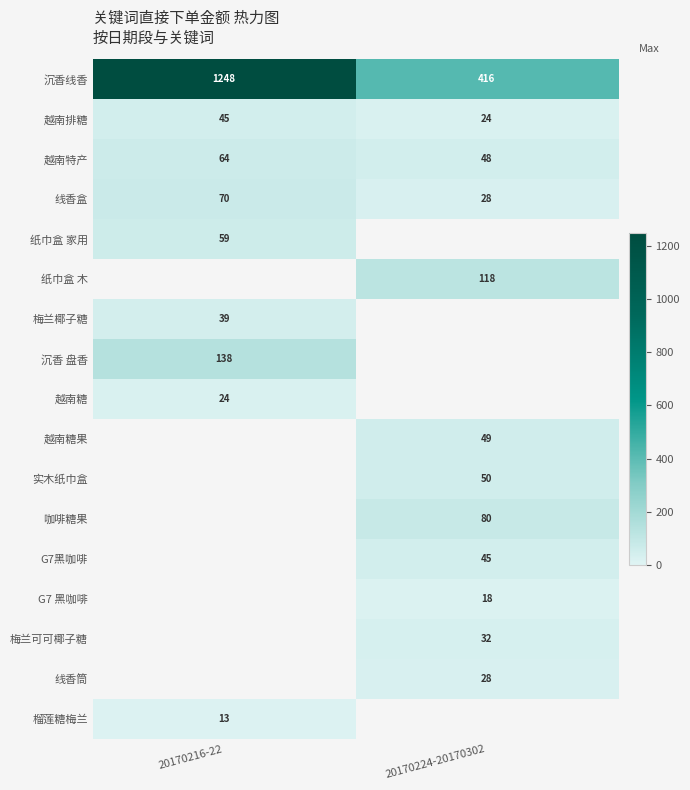

Between 20170216-22 and 20170224-20170302, which is larger?

20170216-22